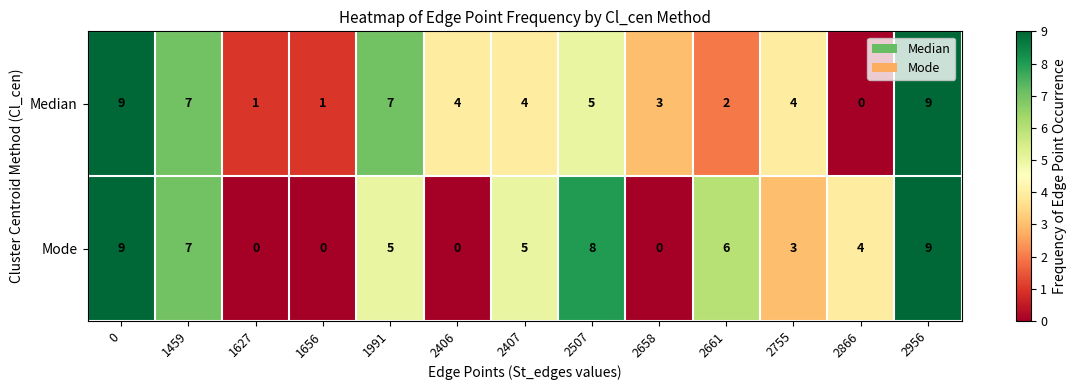

Between 1656 and 2866, which series saw the biggest shift?

Mode